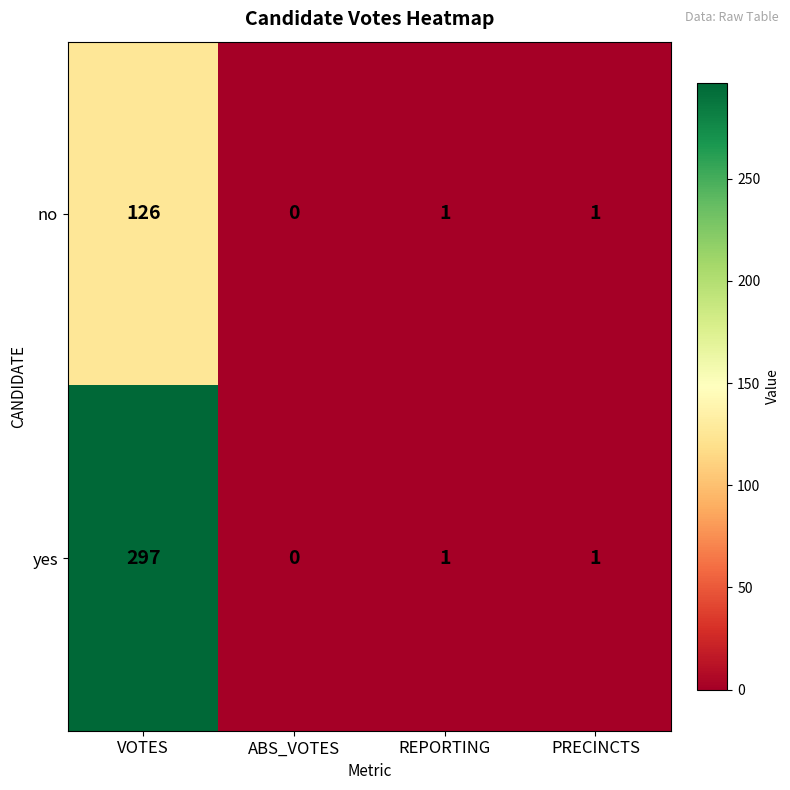

Rank the series by their average value, from highest to lowest.

yes, no